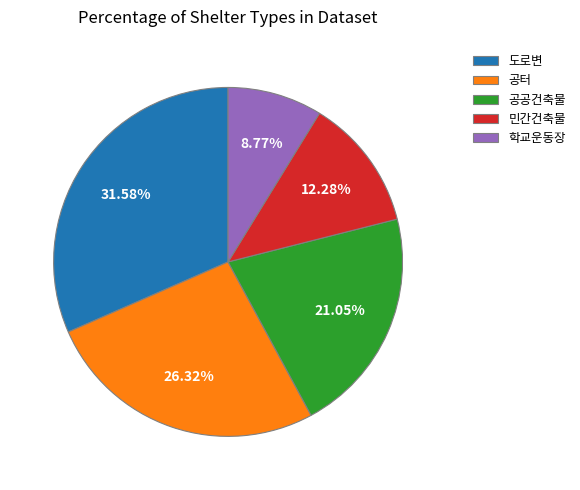

What percentage is the 공공건축물 slice, to the nearest percent?

21%